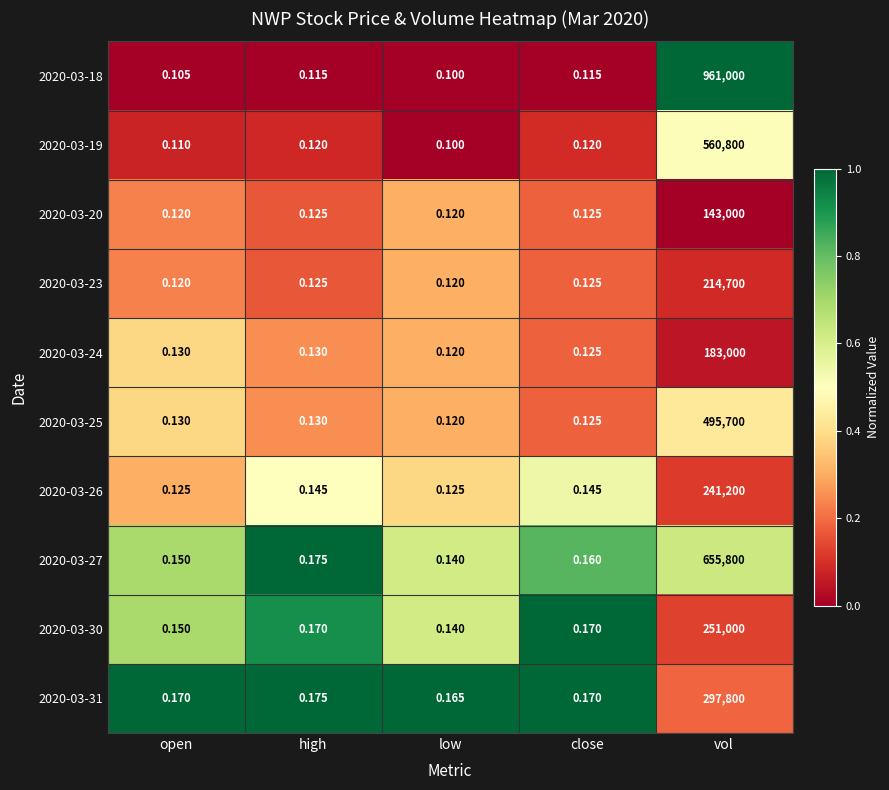

Where is 2020-03-31 nearest to the value 148900?

high